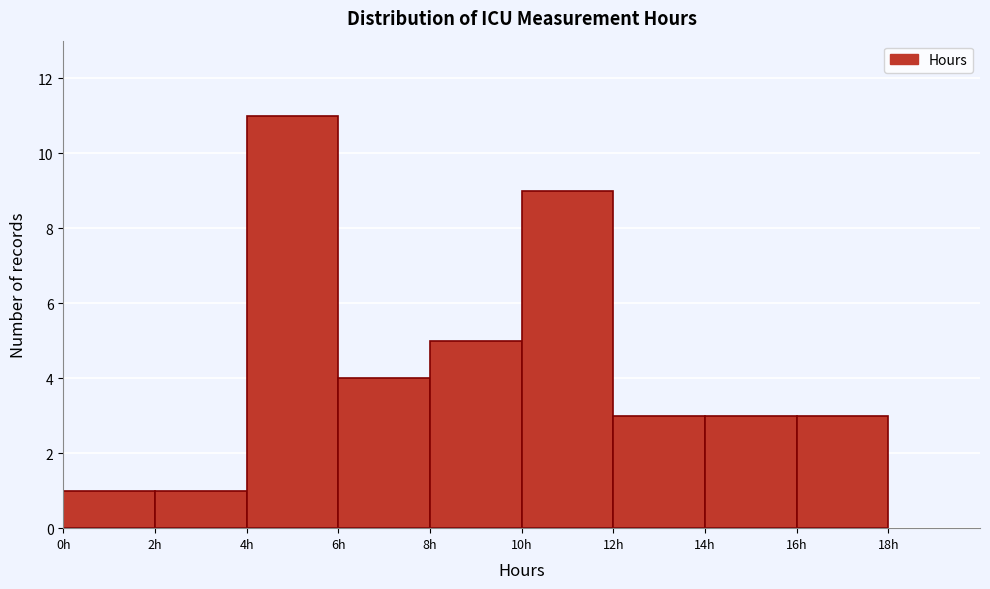

How tall is the bar that spans 16 to 18 on the x-axis? The values are not printed on the chart, so give them approximately, as read against the axis.

3